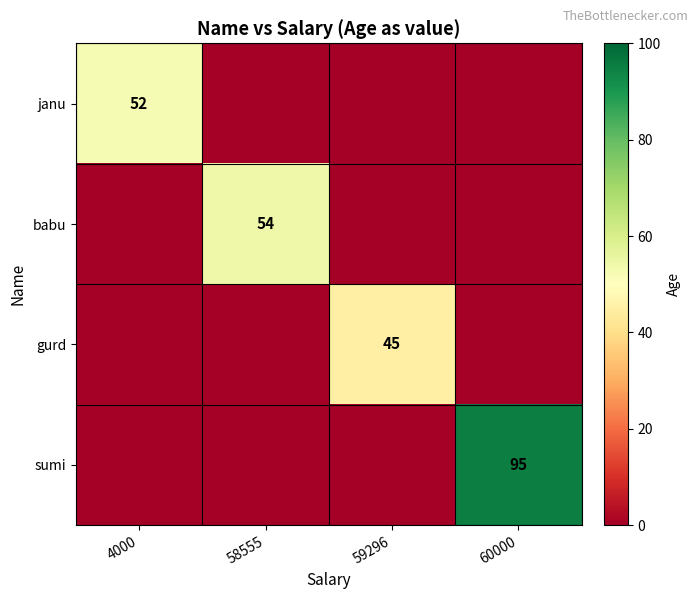

The babu series shows 54 at 58555. True or false?

True